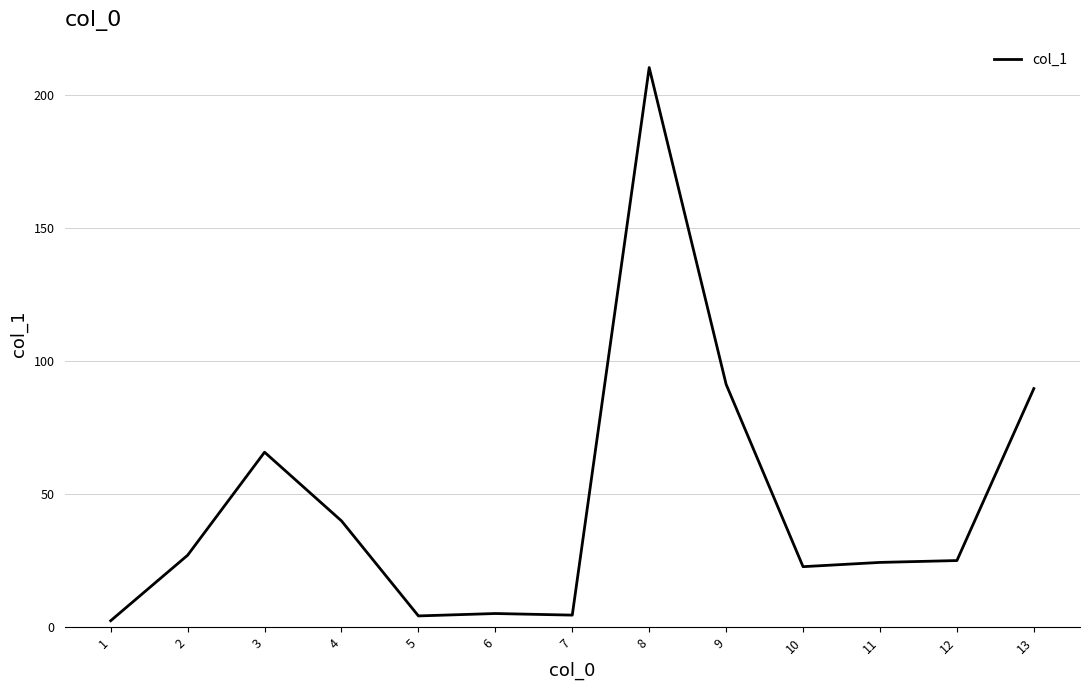

Does the chart display data point markers on the line(s)?

No